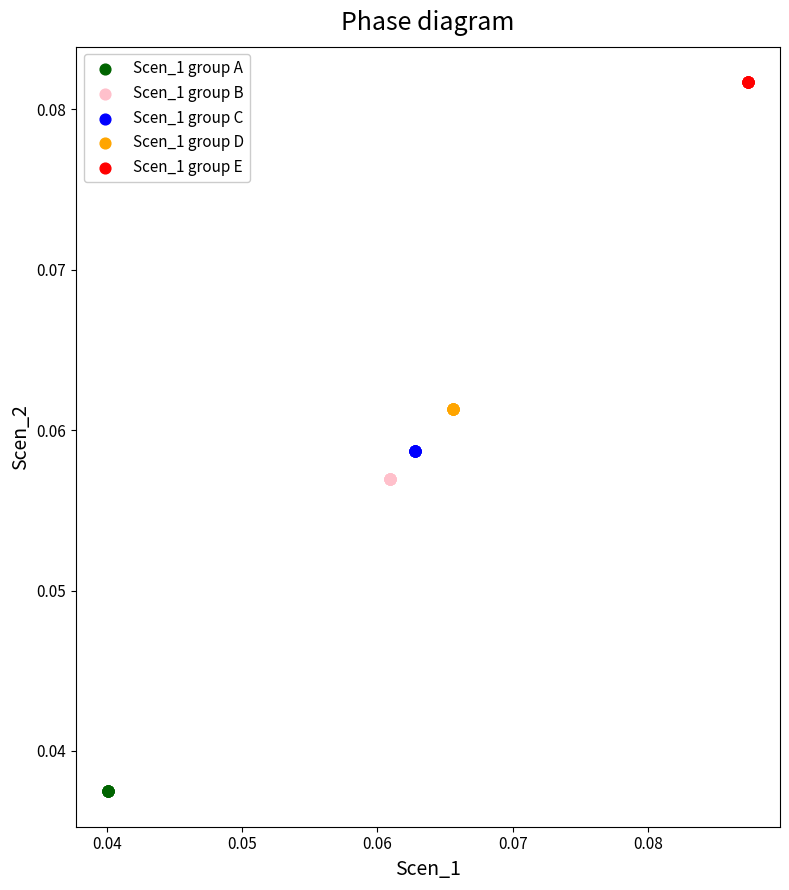

Which series reaches the minimum Y coordinate?

Scen_1 group A